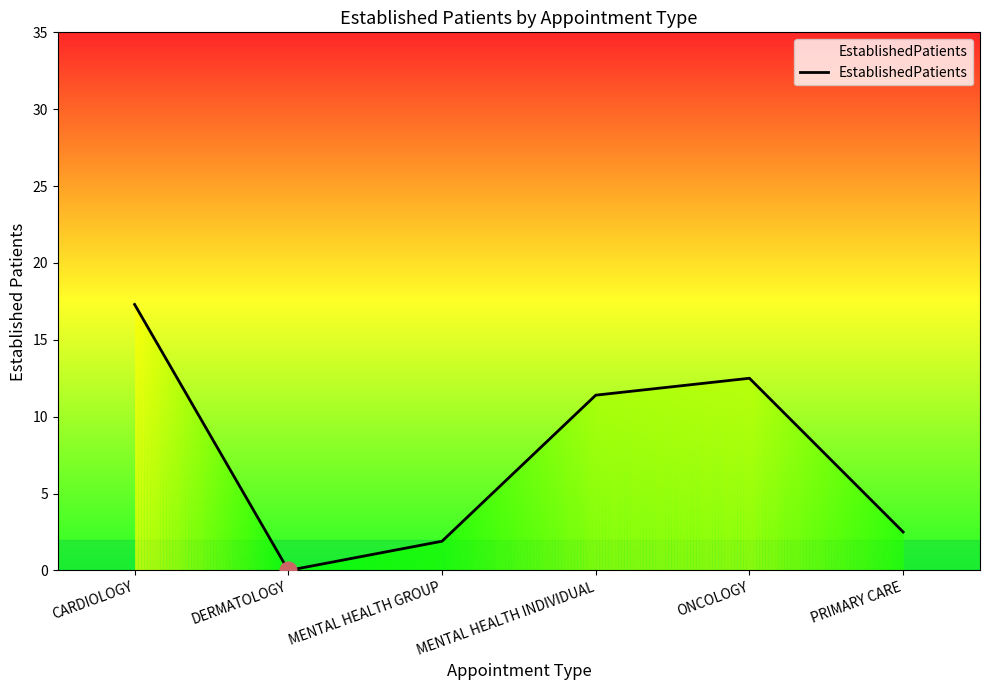

Reading left to right, what are all the values shown in this chart?

17.3	0.0	1.9	11.4	12.5	2.5